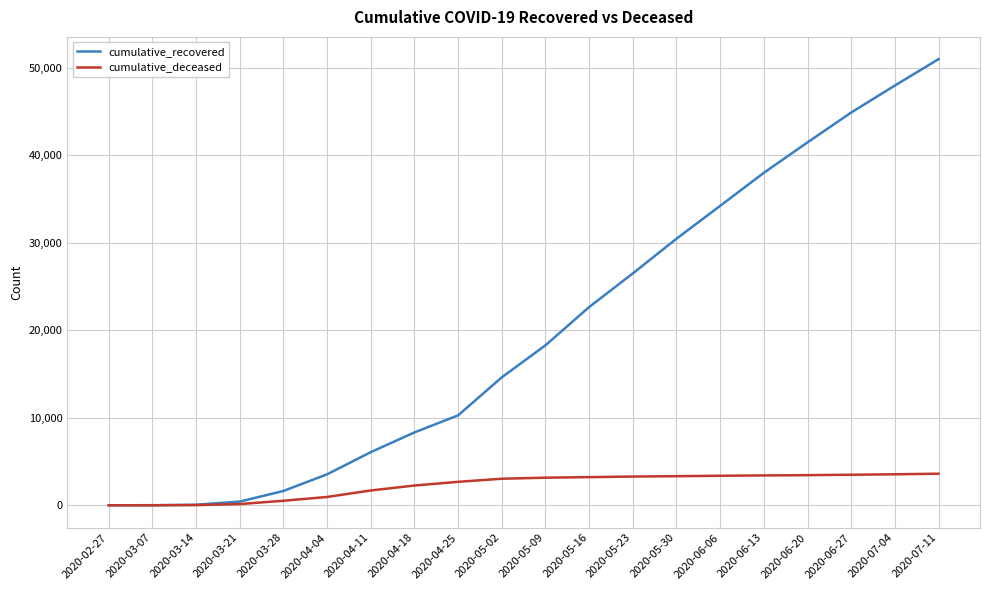

Which series has the largest range (max minus min)?

cumulative_recovered